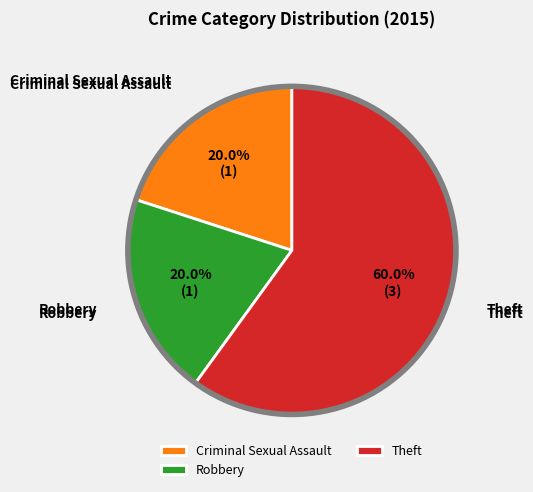

What is the majority slice?

Theft